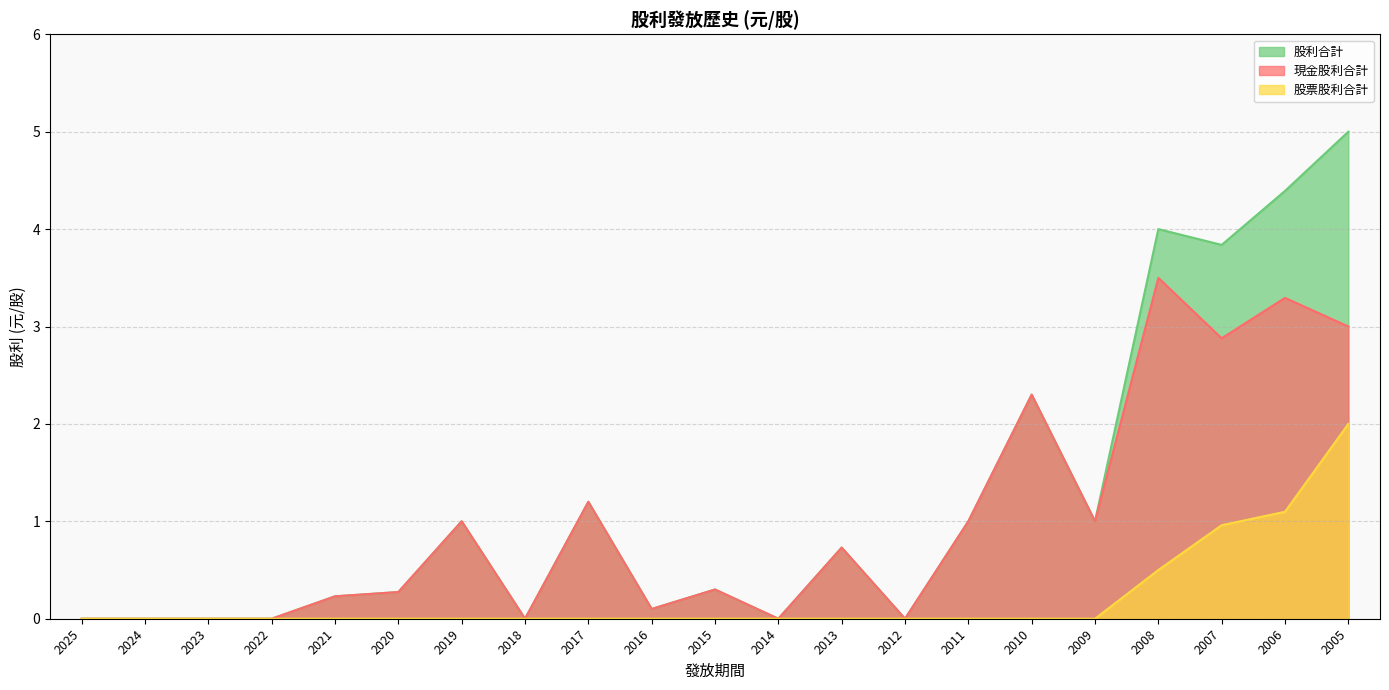

Which series has the largest range (max minus min)?

股利合計